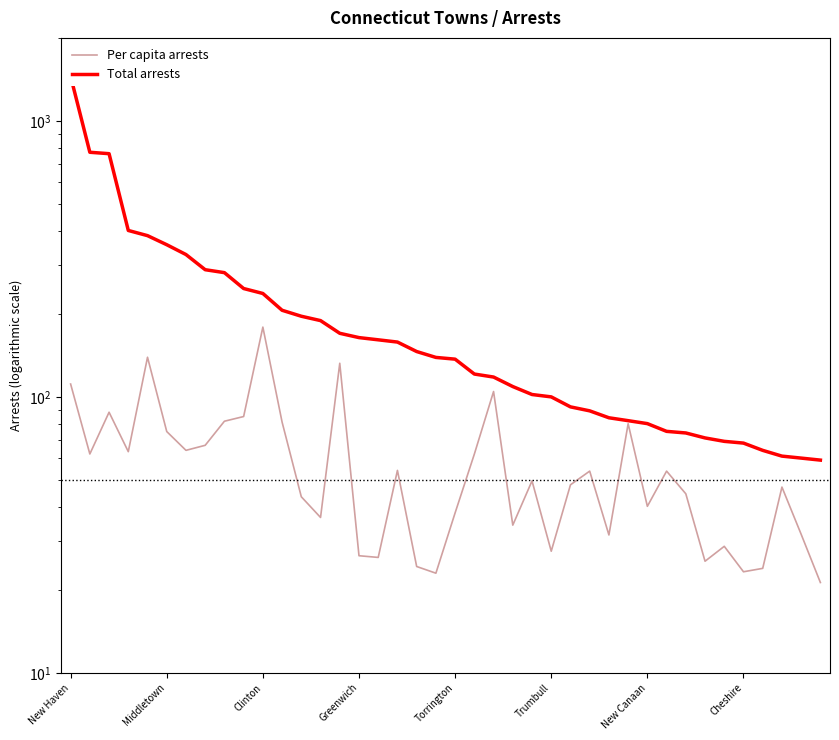

Is the value of Per capita arrests at New Canaan greater than the value of Total arrests at Cheshire?

No